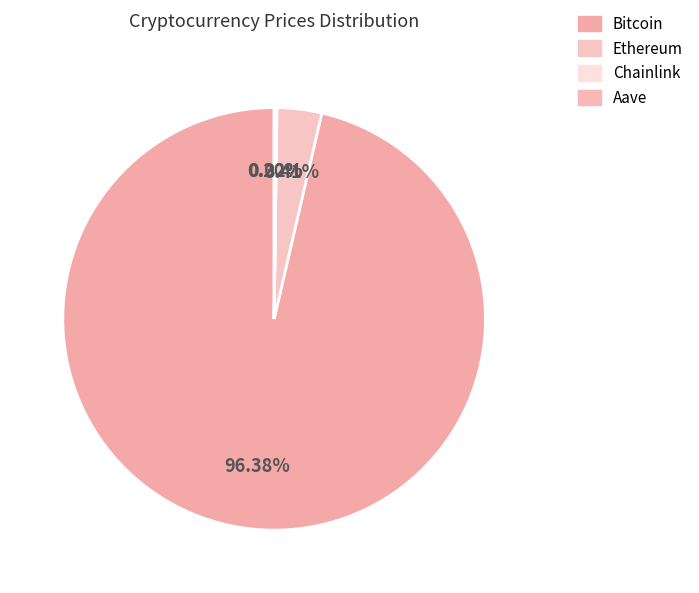

How many segments does this pie chart have?

4